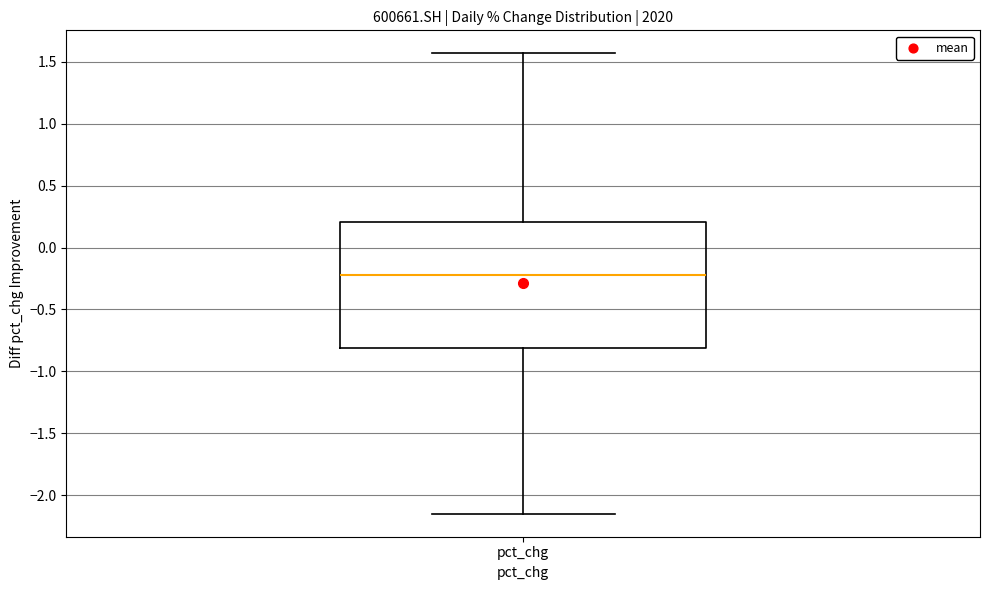

Read this box plot against the y-axis: the position of the median line, the range covered by the box, and the ends of both whiskers. The values are not printed on the chart, so give them approximately, as read against the axis.

median -0.20, box -0.80 to 0.20, whiskers -2.15 to 1.55